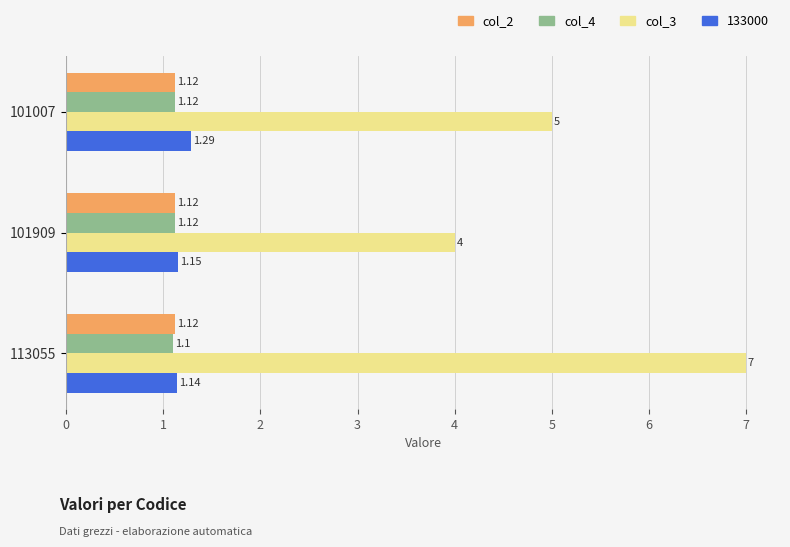

What is the total value across all series at 101909?

7.4